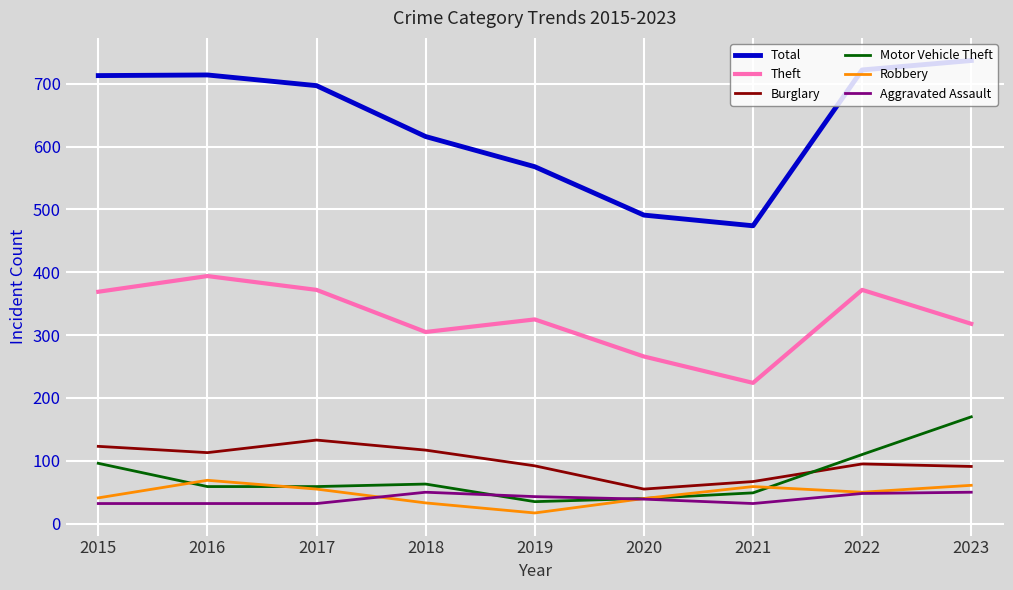

Which series has the widest spread of values?

Total